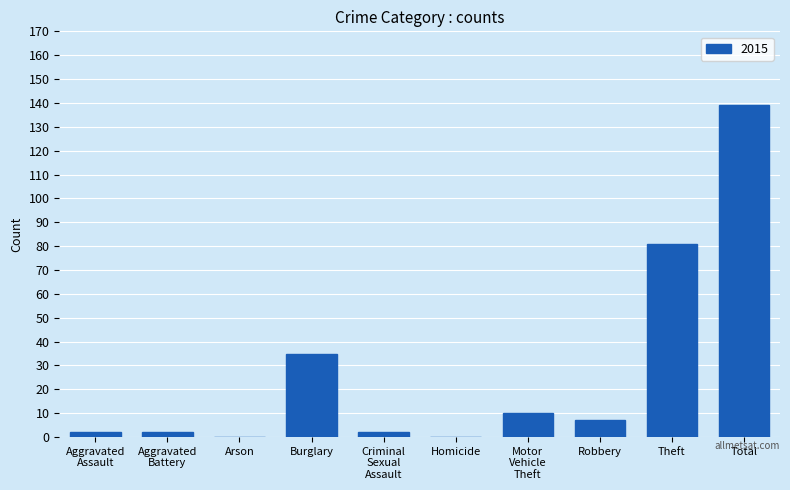

The chart shows a value of 139 at Total. True or false?

True